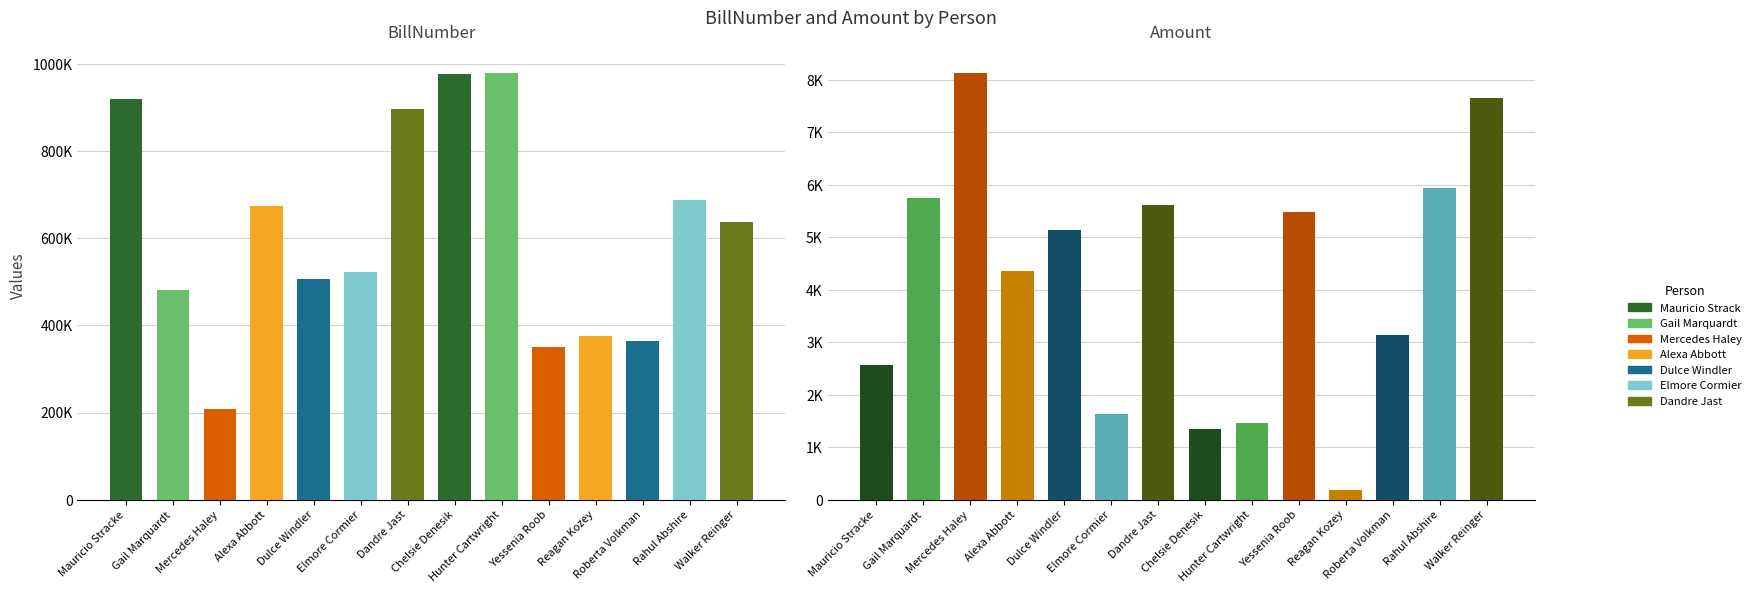

What is the value of the Amount bar at the 9th from the left?

1466